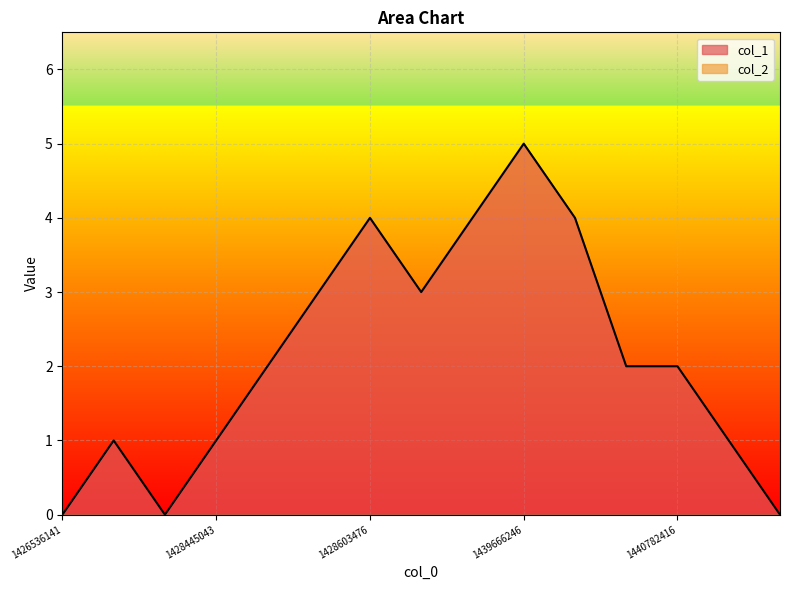

The chart shows a value of 1 at 1428445043. True or false?

False